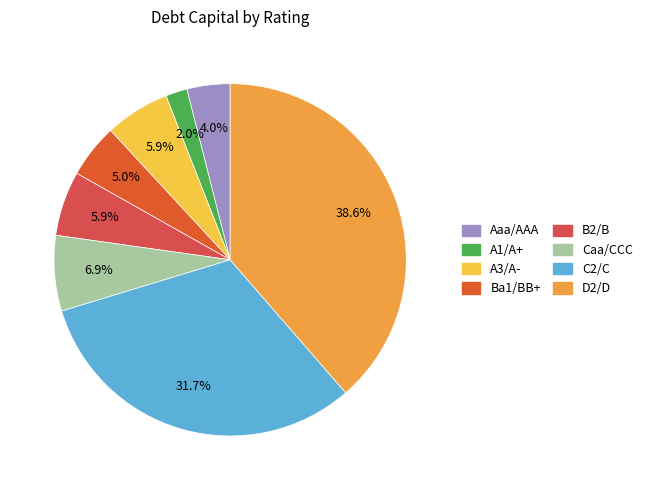

Count the number of slices in the pie.

8